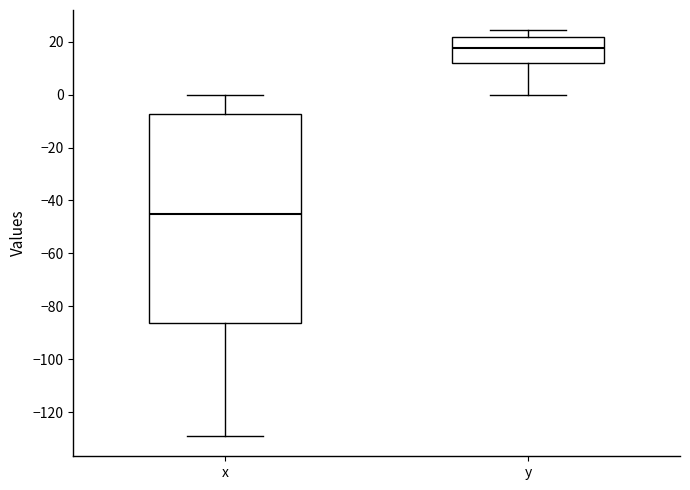

Which box has the lowest median line?

x